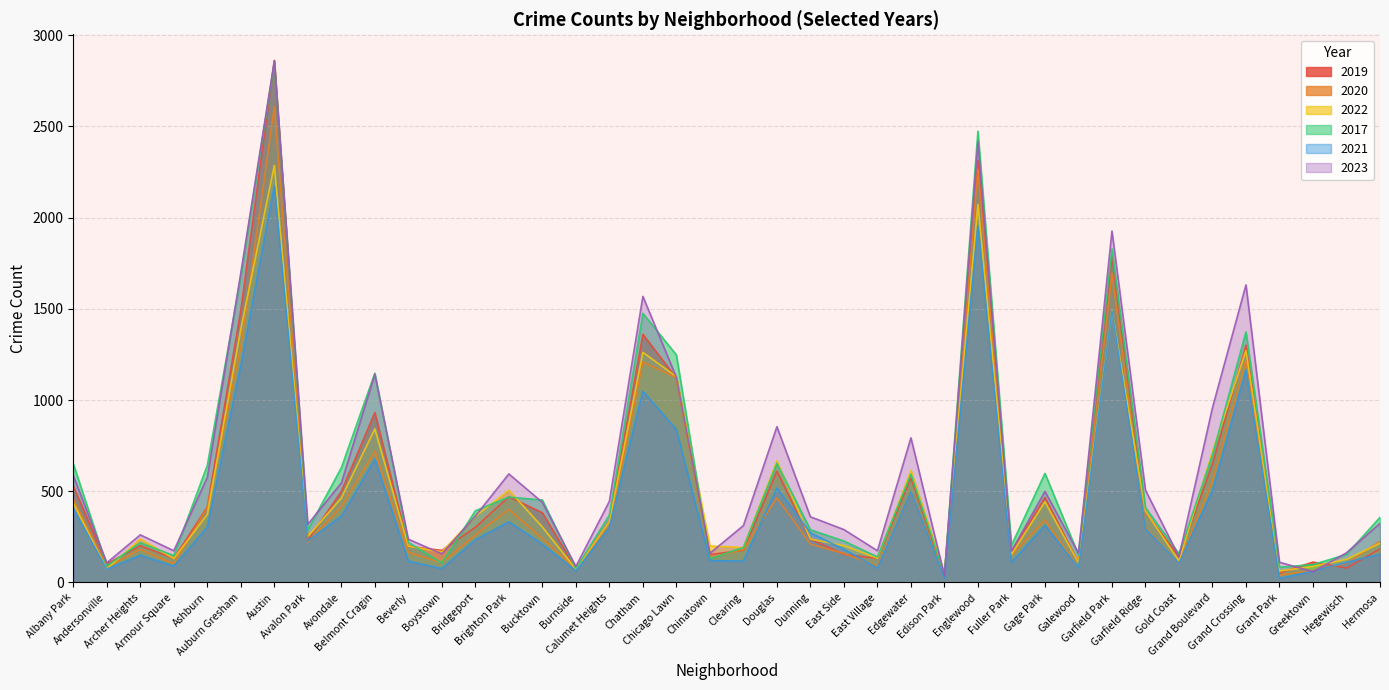

True or false: 2022 has a value of 50 at Edison Park.

True